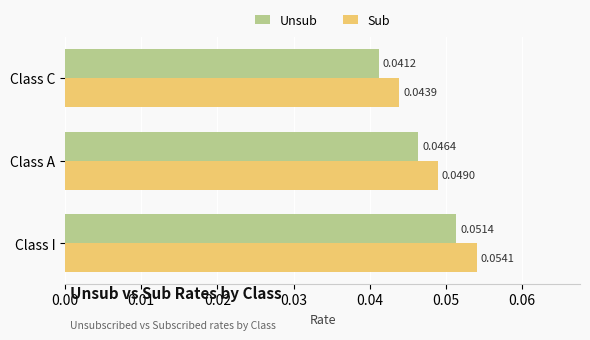

What are all the series names shown in the legend?

Unsub, Sub